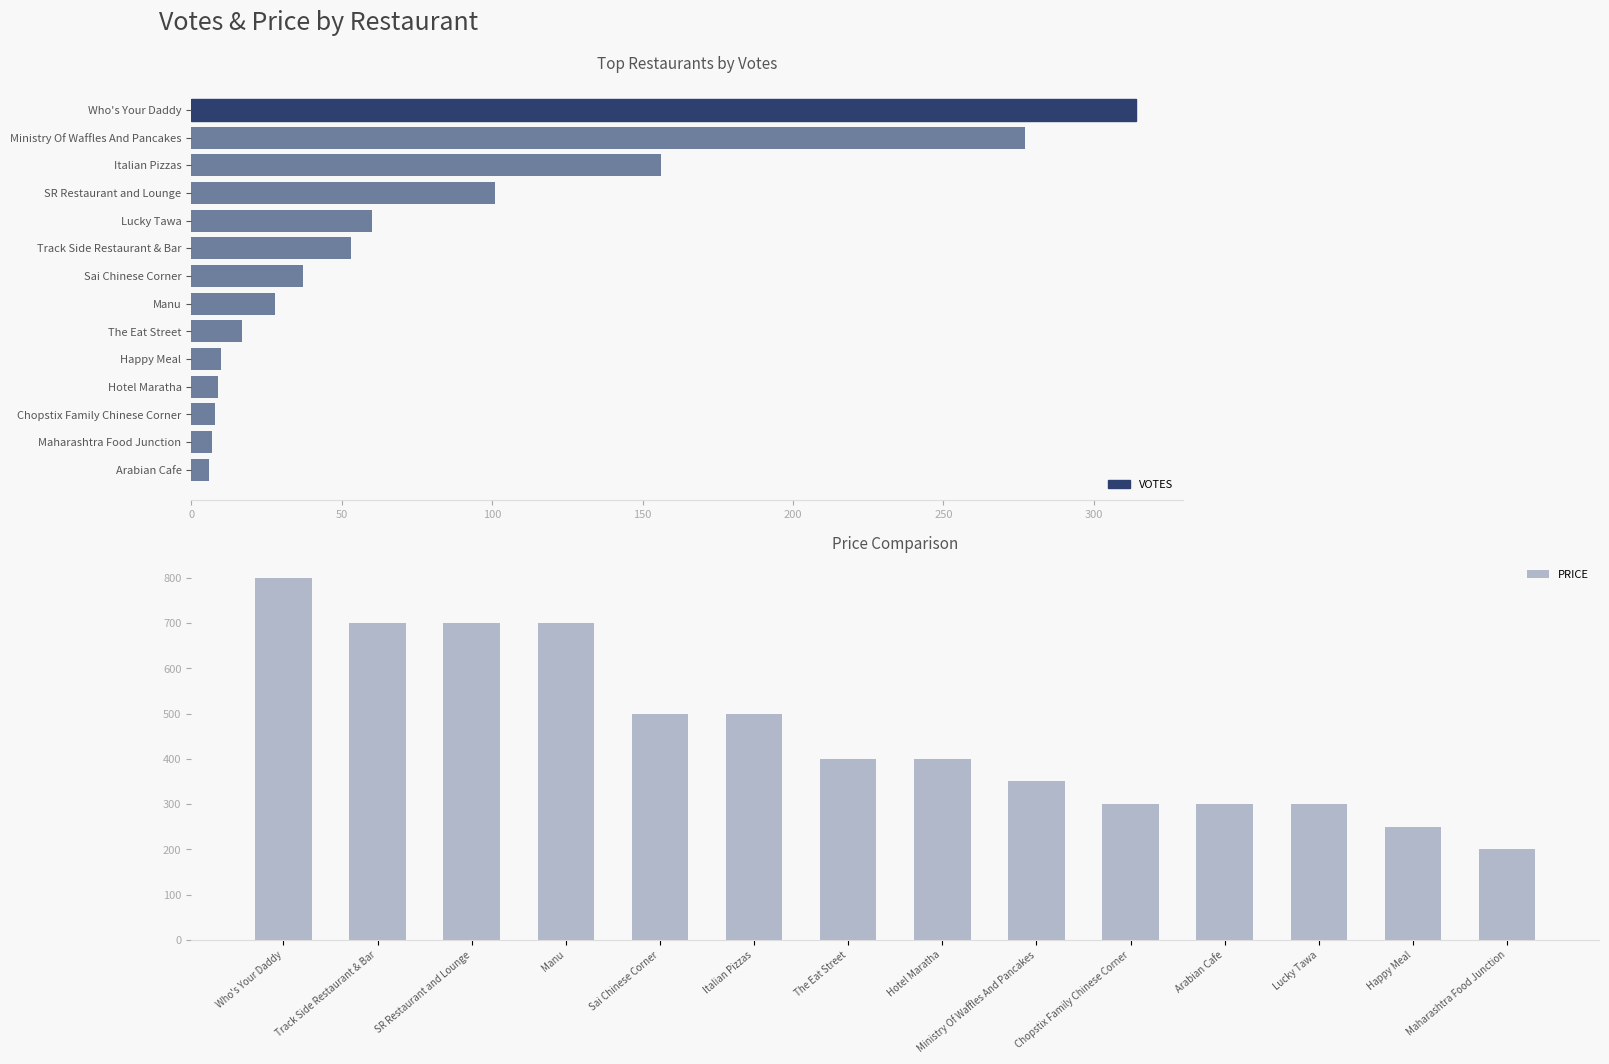

Which series has the largest total across all categories?

PRICE